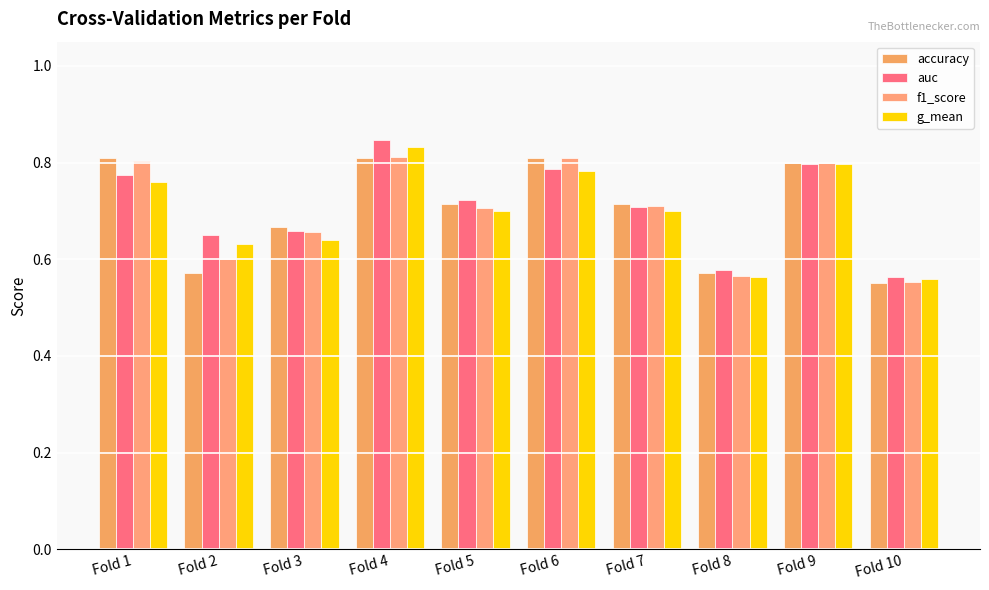

At which label is auc closest to 0?

Fold 10